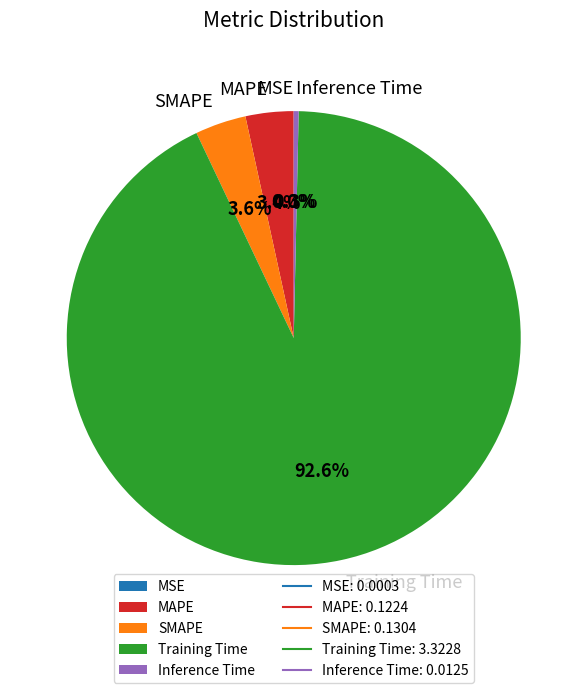

What is the largest slice in the pie chart?

Training Time